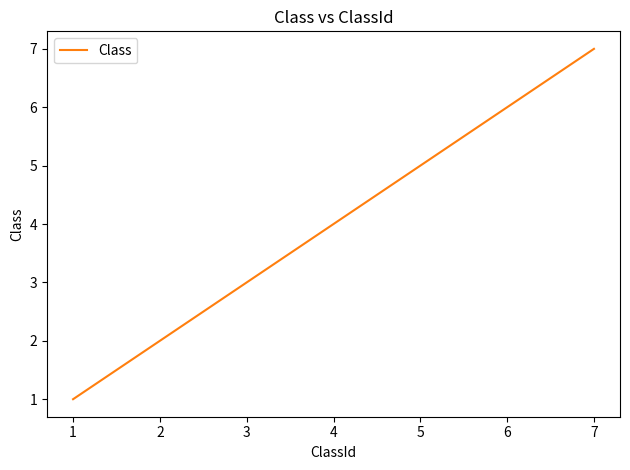

Which category has the highest value across all series?

7